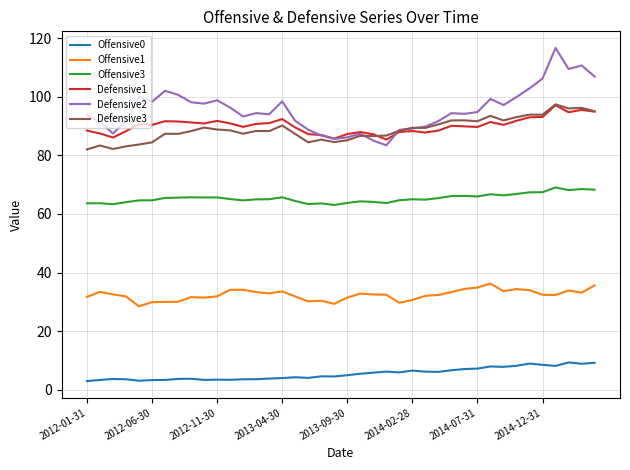

What is the smallest value displayed?

3.0